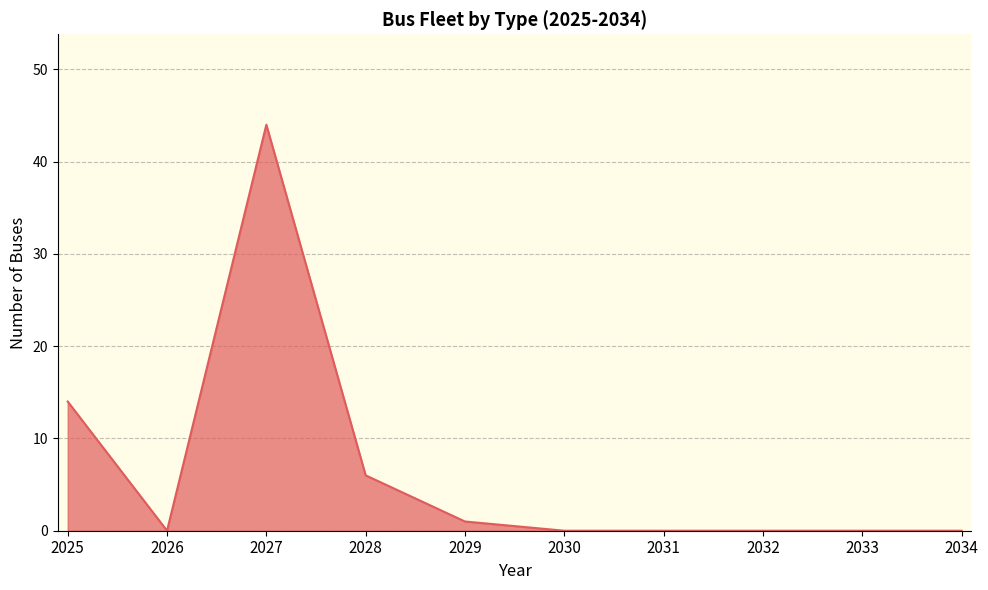

What value does the data have at 2025, to the nearest 5?

15